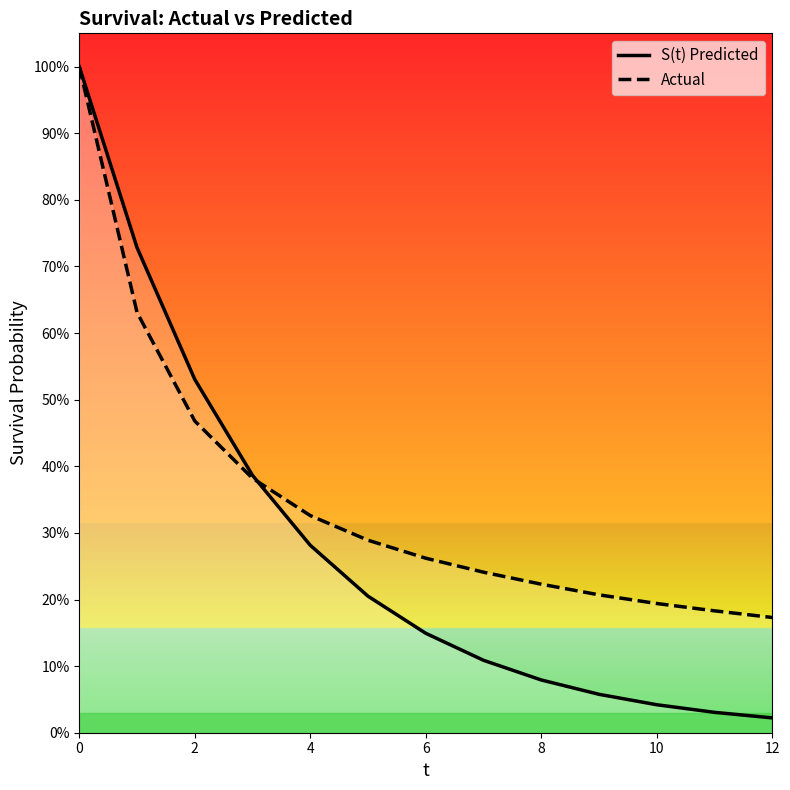

What is the difference between the second highest and second lowest values in the Actual series?

0.4